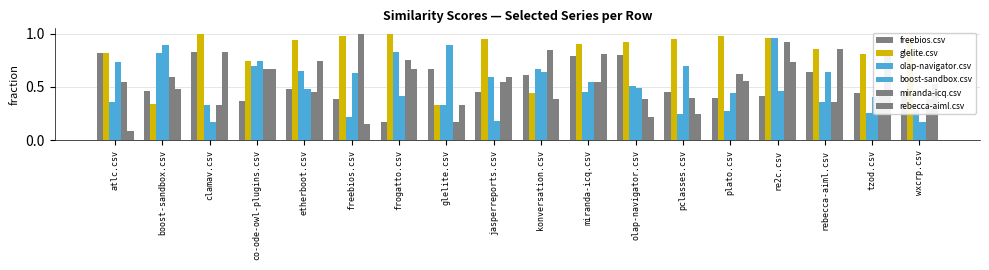

How many bars are there in each group?

6